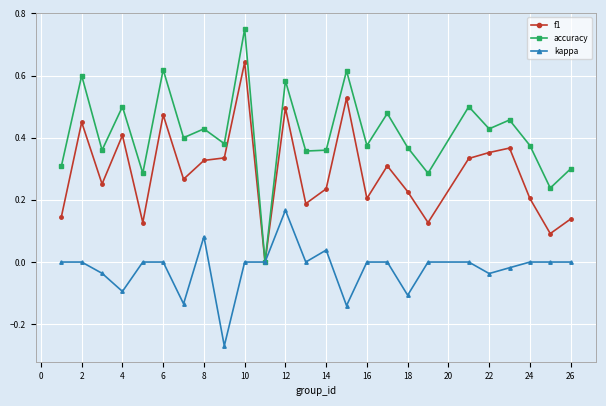

True or false: accuracy has more than 2 points higher than both neighbors.

True